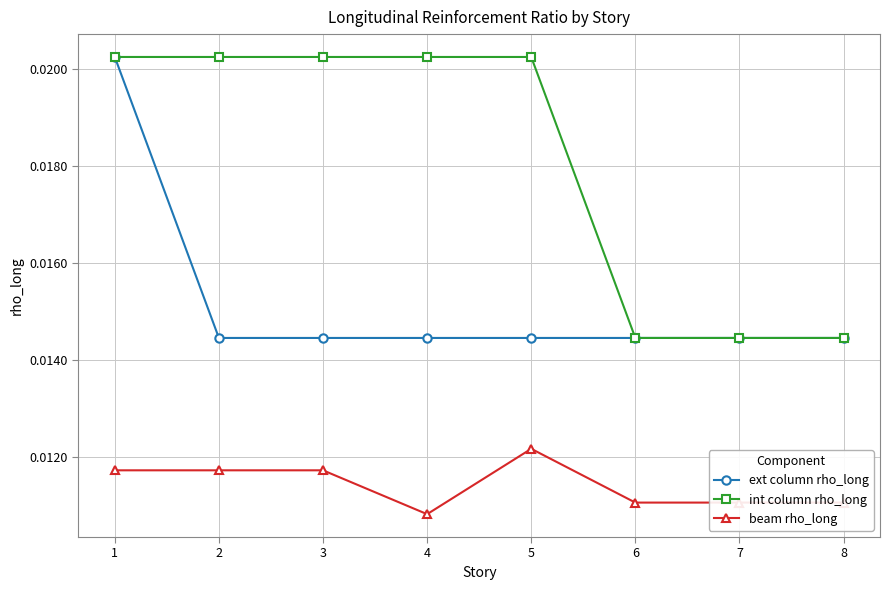

Rank the series by their average value, from highest to lowest.

int column rho_long, ext column rho_long, beam rho_long